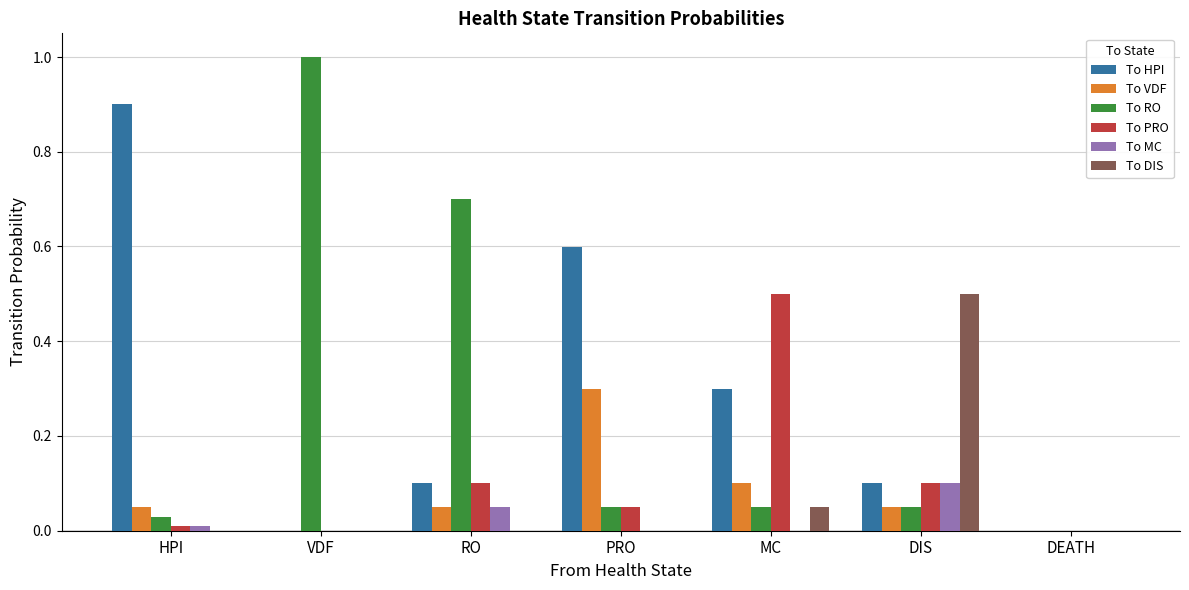

What is the sum of the To RO values at DIS and VDF?

1.1